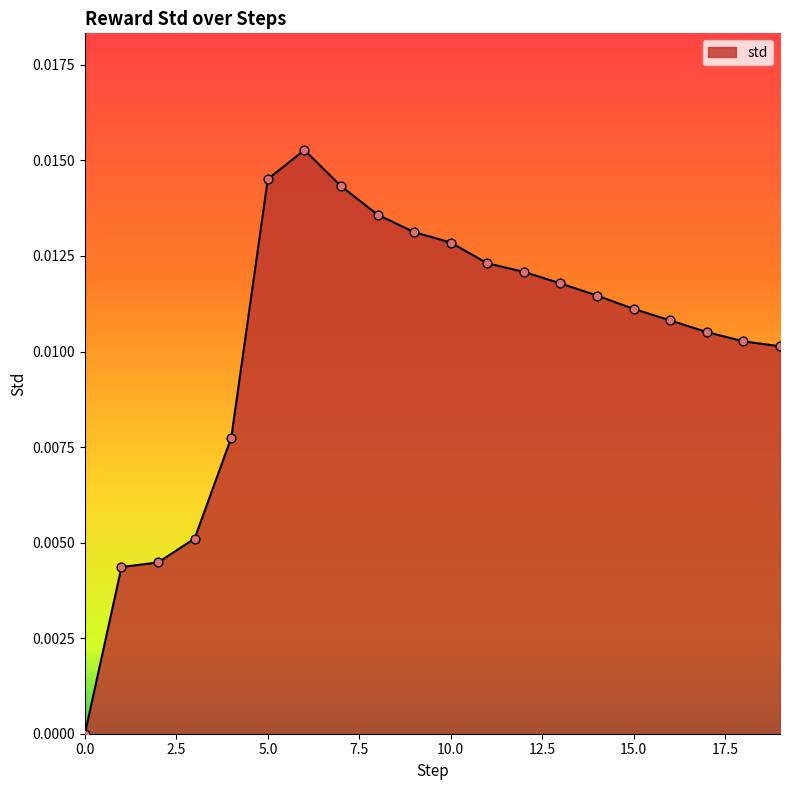

How many lines are shown in the chart?

1